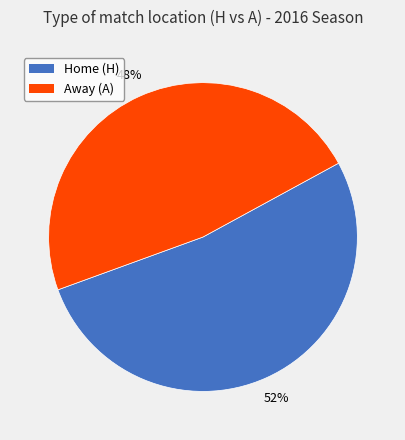

To the nearest percent, what is the combined percentage of Home (H) and Away (A)?

100%